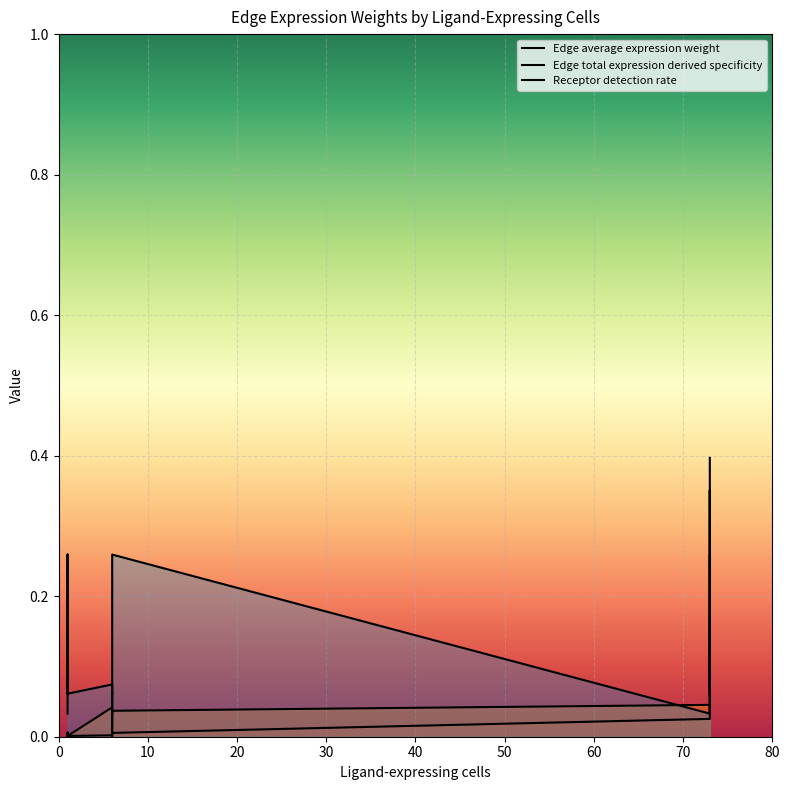

True or false: Edge average expression weight has more than 0 interior local peaks.

True